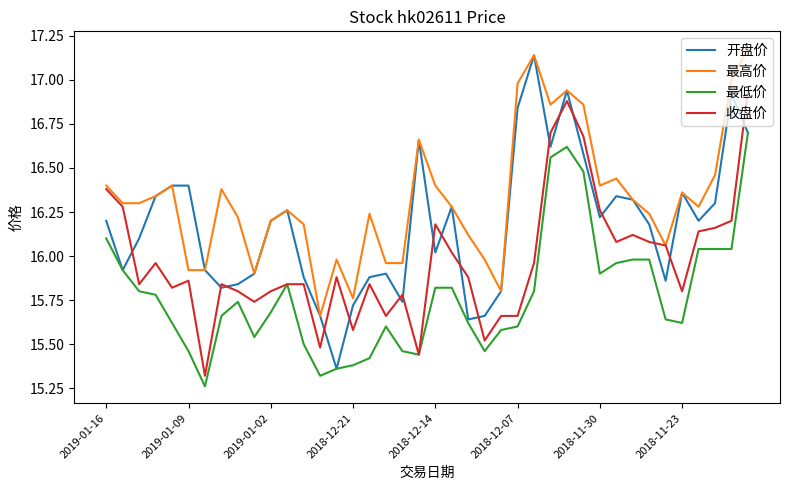

What is the greatest value displayed?

17.2